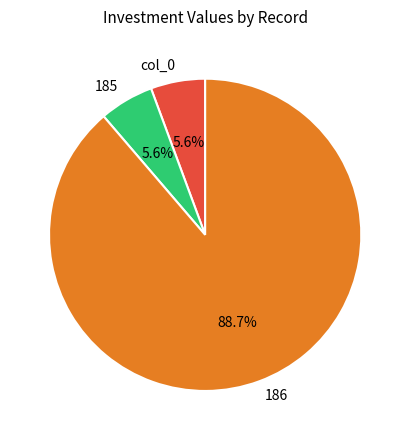

Do 185 and col_0 together represent more than half of the pie?

No